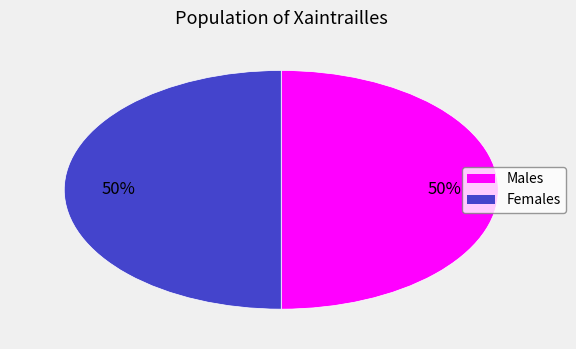

To the nearest percent, what is the average slice percentage?

50%